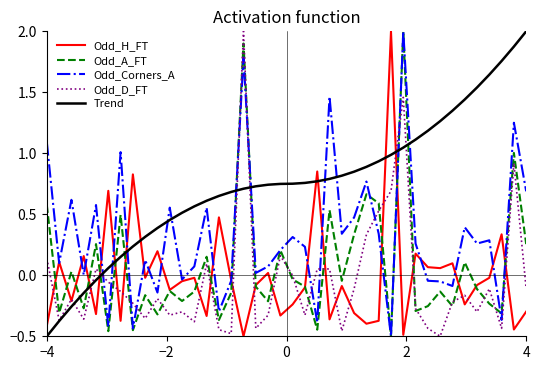

What is the difference between the maximum and minimum values in the Odd_D_FT series?

2.5